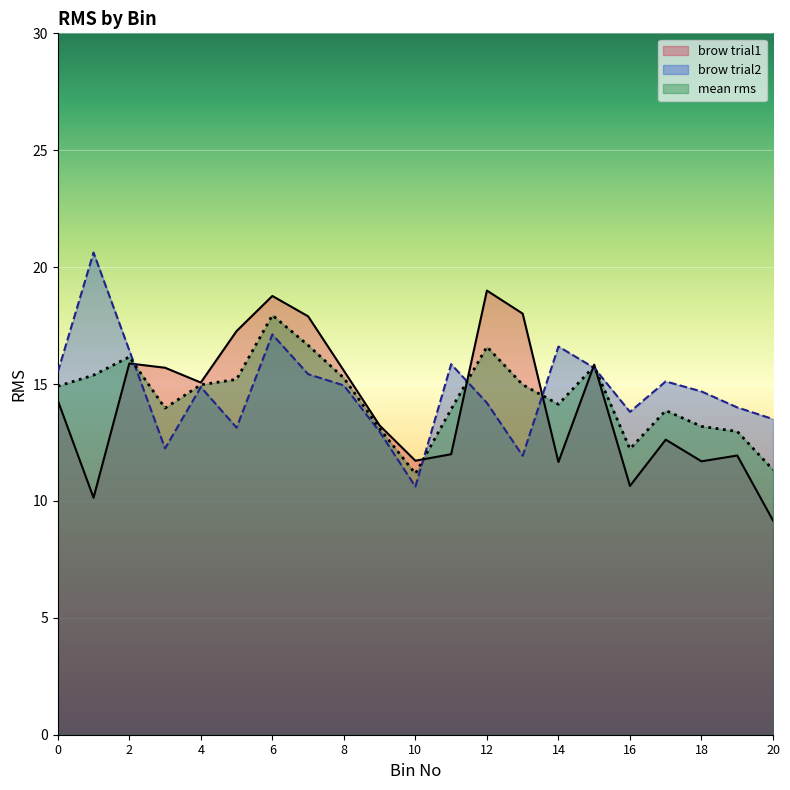

How many data points does each series have?

21